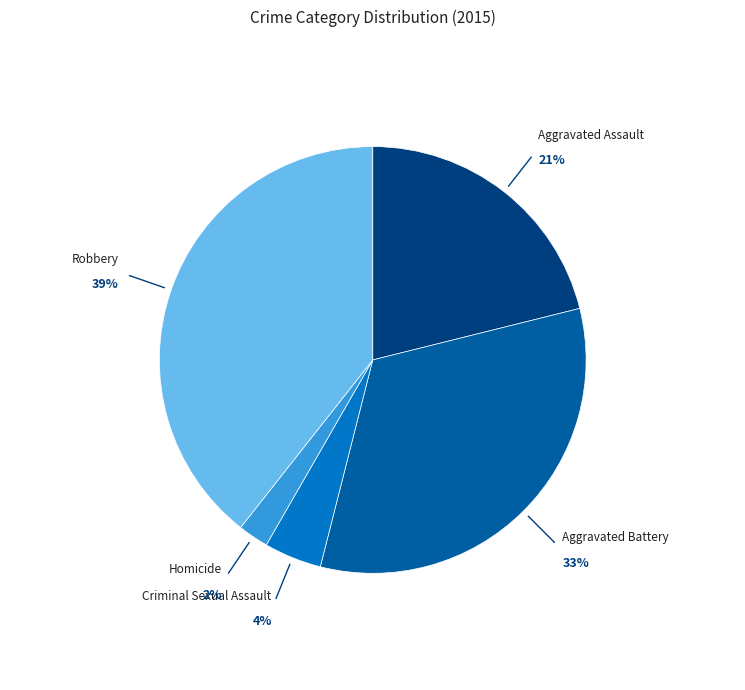

Which category has the biggest portion of the pie?

Robbery